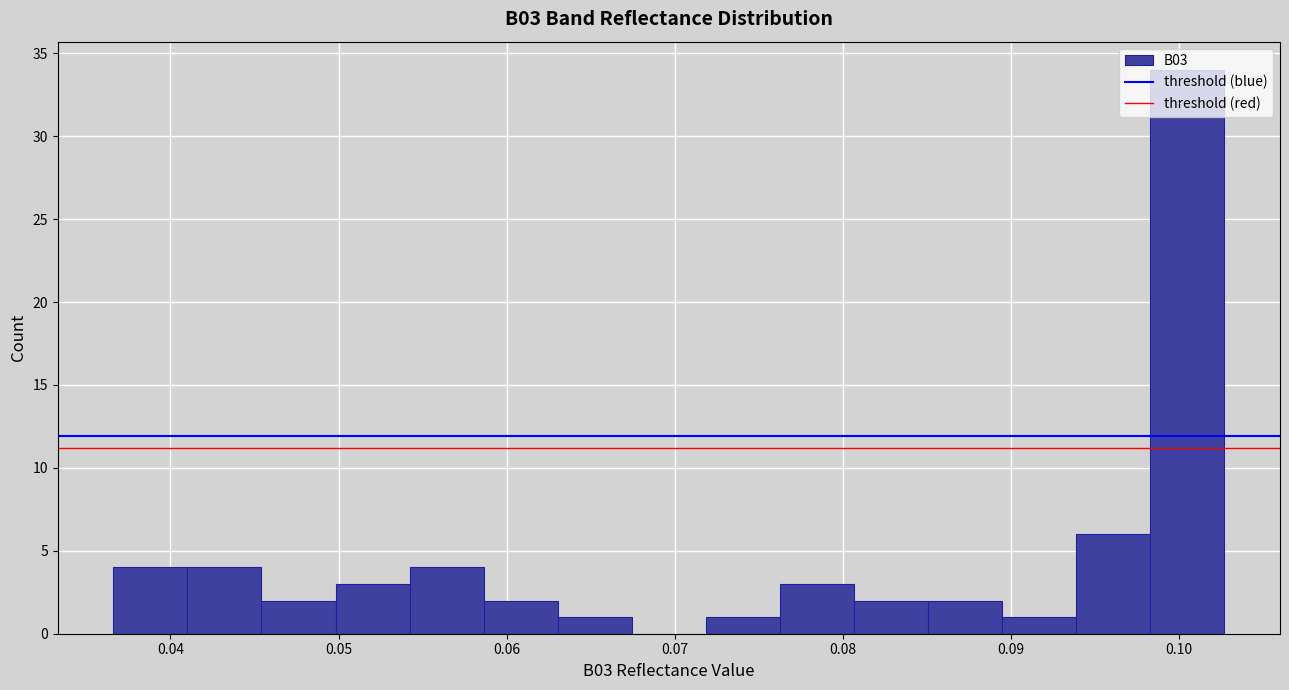

Reading left to right, transcribe this chart: for each bar, give the range it covers on the x-axis and its height. Neither the bar edges nor the heights are printed on the chart, so give them approximately, as read against the axes.

0.037 to 0.041: 4
0.041 to 0.045: 4
0.045 to 0.050: 2
0.050 to 0.054: 3
0.054 to 0.059: 4
0.059 to 0.063: 2
0.063 to 0.067: 1
0.067 to 0.072: 0
0.072 to 0.076: 1
0.076 to 0.081: 3
0.081 to 0.085: 2
0.085 to 0.089: 2
0.089 to 0.094: 1
0.094 to 0.098: 6
0.098 to 0.103: 34